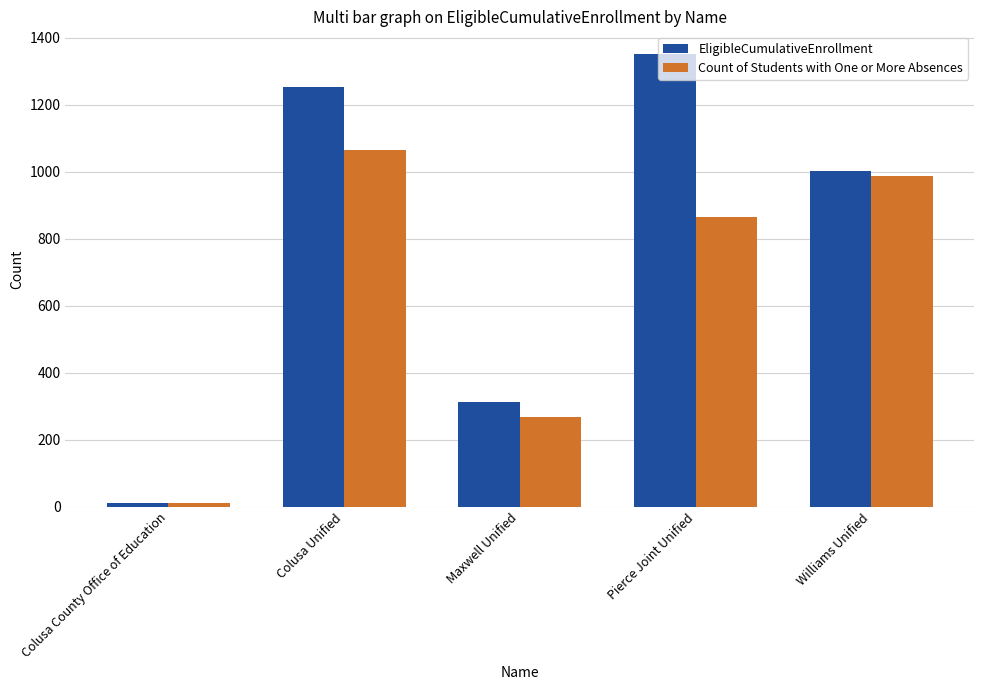

What is the highest value of the Count of Students with One or More Absences series?

1065